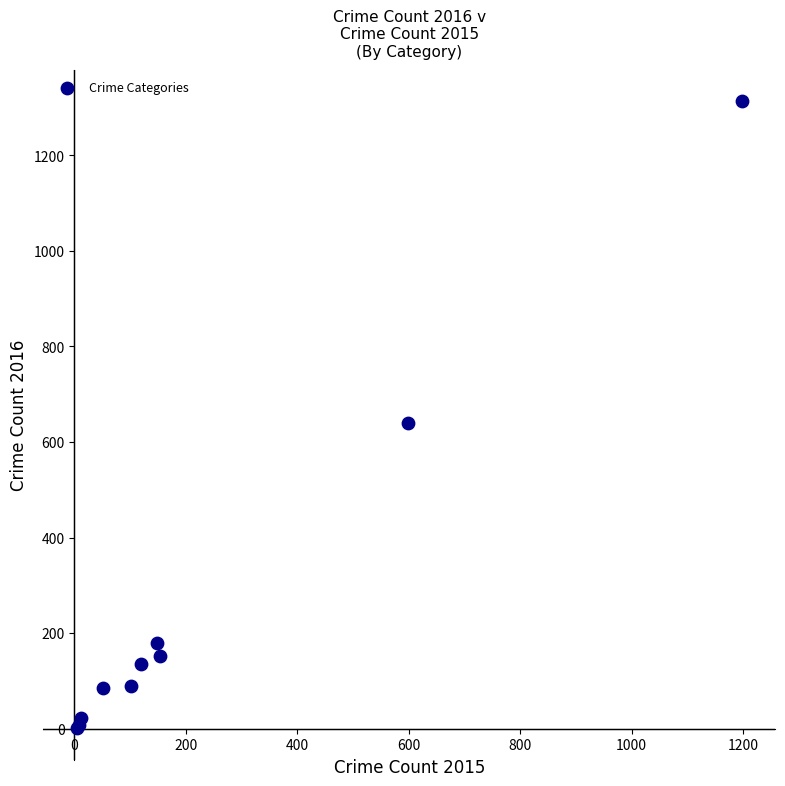

What Y value in the scatter plot is closest to 657?

640